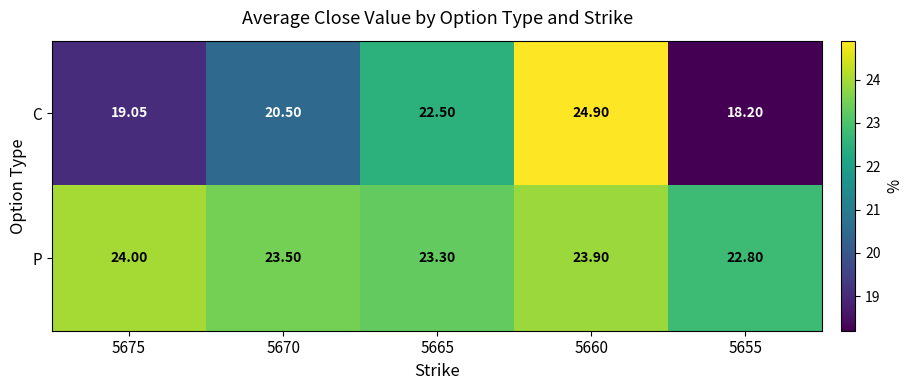

Rank the series by their maximum value, from lowest to highest.

P, C